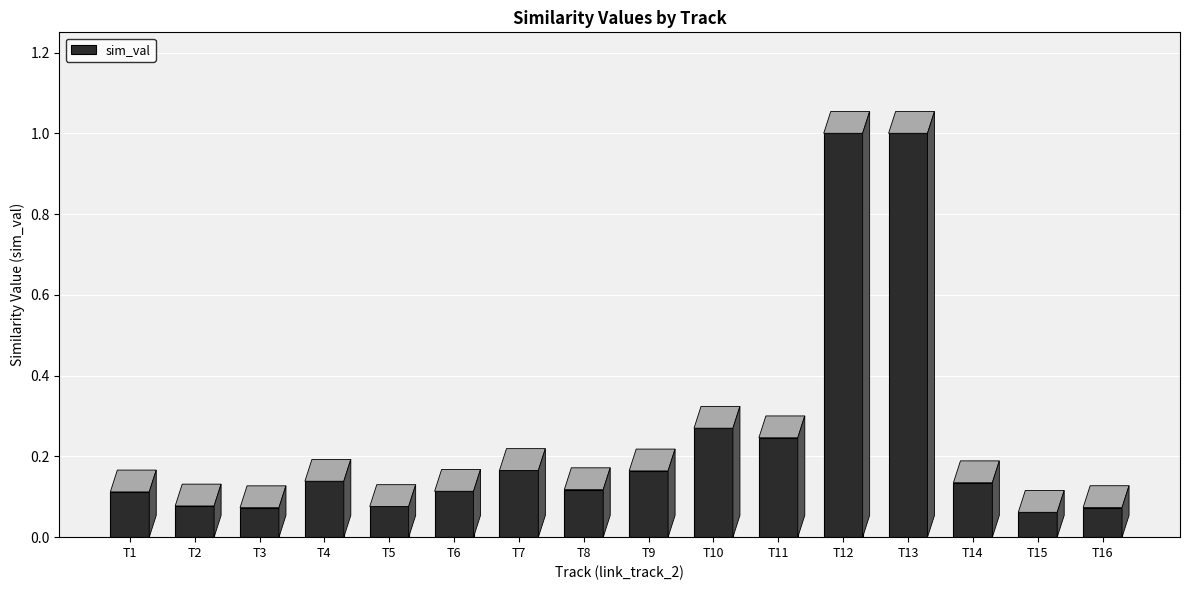

What is the difference between the maximum and second lowest values?

0.9